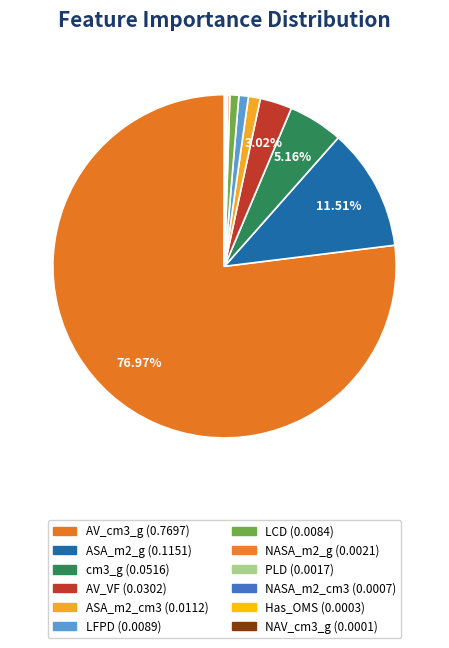

Is there a majority slice in this chart?

Yes